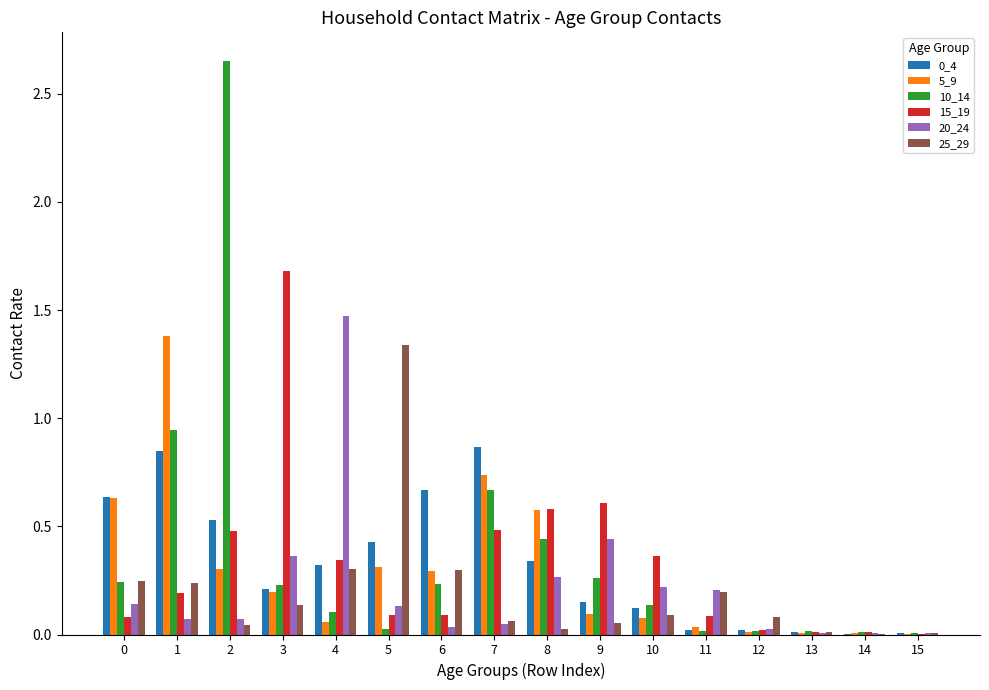

Is it true that 20_24 equals 0.4 at 8?

False